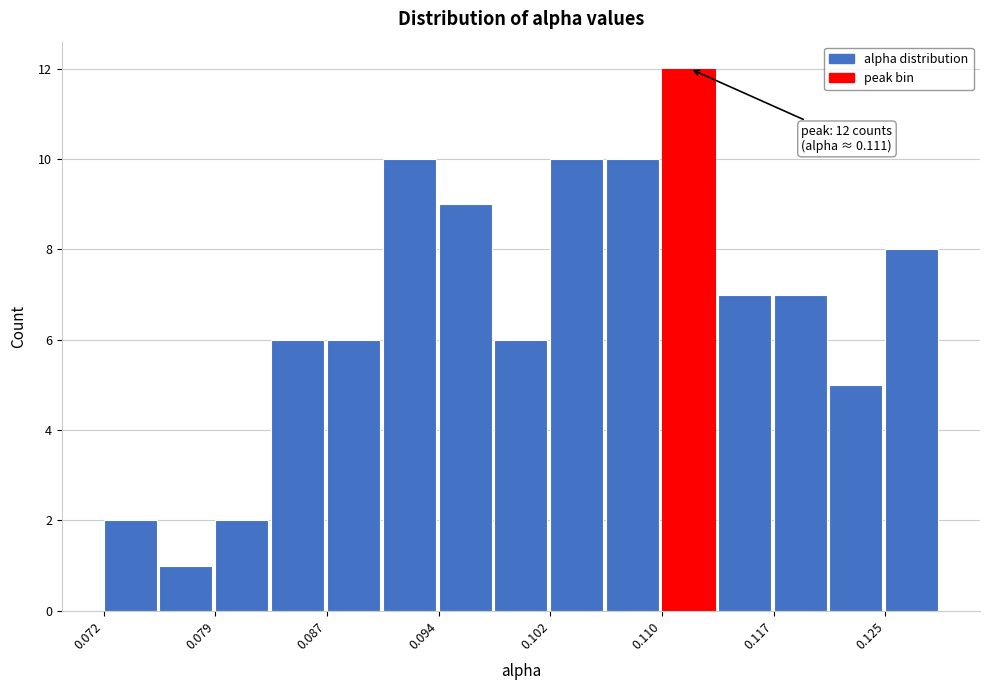

Around what value on the x-axis is the tallest bar? Give the approximate position of its centre, as read against the axis.

0.111